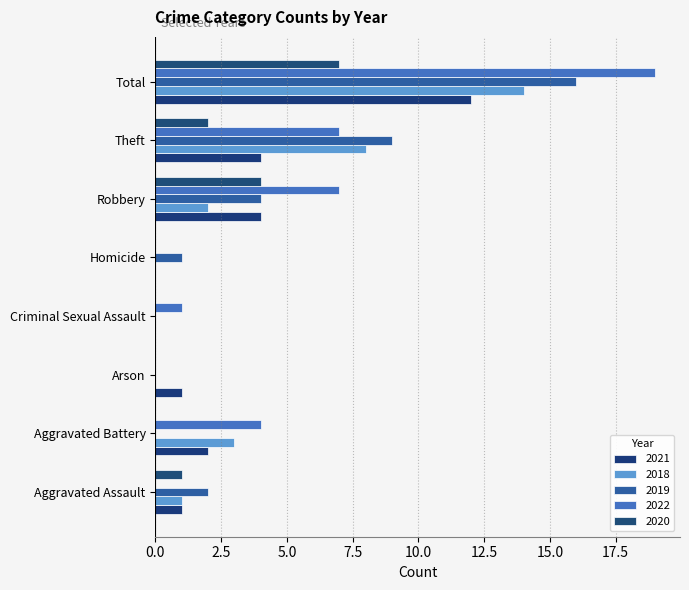

Count the number of categories in the chart.

8